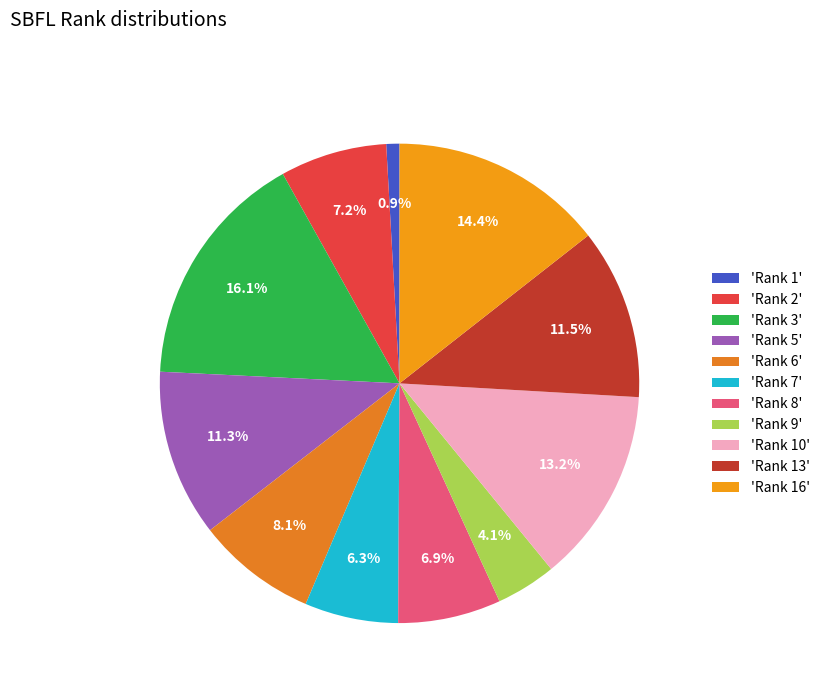

How many segments does this pie chart have?

11